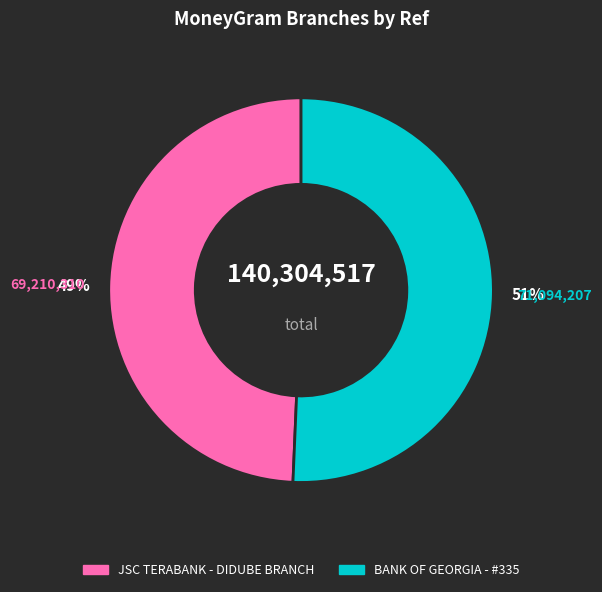

What is the majority slice?

BANK OF GEORGIA - #335